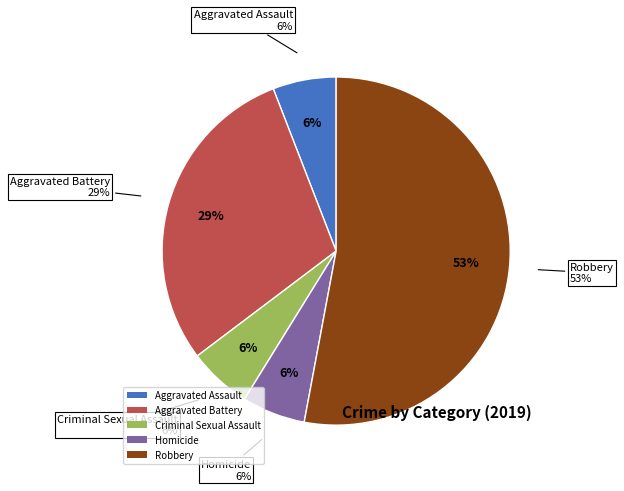

To the nearest percent, what percentage of the pie is Homicide?

6%